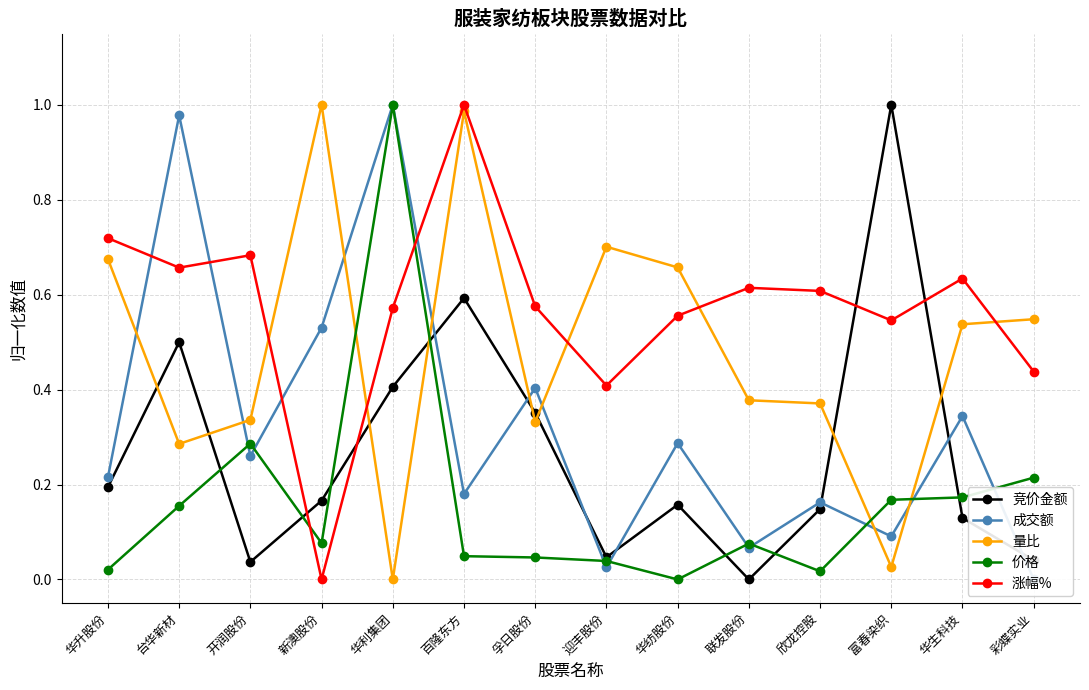

Reading right to left, transcribe all the data shown in this chart.

竞价金额: 0.0	0.1	1.0	0.1	0.0	0.2	0.0	0.4	0.6	0.4	0.2	0.0	0.5	0.2
成交额: 0.0	0.3	0.1	0.2	0.1	0.3	0.0	0.4	0.2	1.0	0.5	0.3	1.0	0.2
量比: 0.5	0.5	0.0	0.4	0.4	0.7	0.7	0.3	1.0	0.0	1.0	0.3	0.3	0.7
价格: 0.2	0.2	0.2	0.0	0.1	0.0	0.0	0.0	0.0	1.0	0.1	0.3	0.2	0.0
涨幅%: 0.4	0.6	0.5	0.6	0.6	0.6	0.4	0.6	1.0	0.6	0.0	0.7	0.7	0.7